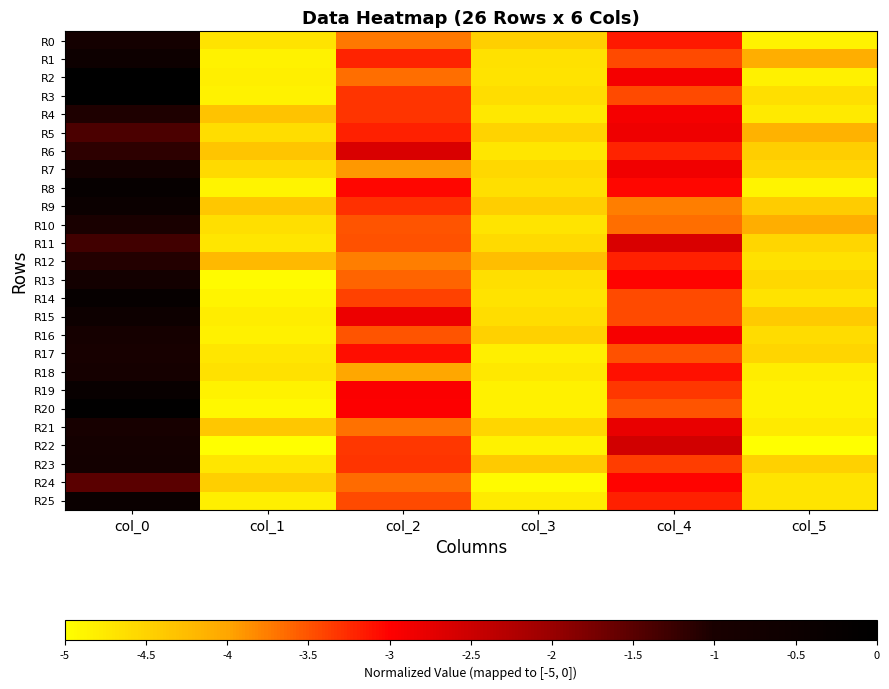

Reading left to right, transcribe all the data shown in this chart.

R0: col_0=-0.8	col_1=-4.7	col_2=-3.7	col_3=-4.5	col_4=-3.2	col_5=-4.8
R1: col_0=-0.5	col_1=-4.8	col_2=-3.2	col_3=-4.7	col_4=-3.5	col_5=-4.1
R2: col_0=0.0	col_1=-4.8	col_2=-3.7	col_3=-4.7	col_4=-2.9	col_5=-4.8
R3: col_0=0.0	col_1=-4.8	col_2=-3.3	col_3=-4.6	col_4=-3.5	col_5=-4.6
R4: col_0=-1.1	col_1=-4.3	col_2=-3.3	col_3=-4.7	col_4=-2.9	col_5=-4.8
R5: col_0=-1.4	col_1=-4.6	col_2=-3.2	col_3=-4.5	col_4=-2.8	col_5=-4.1
R6: col_0=-1.2	col_1=-4.3	col_2=-2.6	col_3=-4.7	col_4=-3.2	col_5=-4.4
R7: col_0=-0.8	col_1=-4.6	col_2=-3.9	col_3=-4.6	col_4=-2.9	col_5=-4.5
R8: col_0=-0.3	col_1=-4.9	col_2=-3.0	col_3=-4.6	col_4=-3.0	col_5=-4.9
R9: col_0=-0.4	col_1=-4.4	col_2=-3.3	col_3=-4.4	col_4=-3.8	col_5=-4.4
R10: col_0=-1.0	col_1=-4.6	col_2=-3.5	col_3=-4.7	col_4=-3.7	col_5=-4.1
R11: col_0=-1.3	col_1=-4.7	col_2=-3.5	col_3=-4.6	col_4=-2.6	col_5=-4.5
R12: col_0=-1.1	col_1=-4.2	col_2=-3.8	col_3=-4.3	col_4=-3.2	col_5=-4.7
R13: col_0=-0.8	col_1=-4.9	col_2=-3.6	col_3=-4.6	col_4=-3.0	col_5=-4.6
R14: col_0=-0.3	col_1=-4.9	col_2=-3.4	col_3=-4.7	col_4=-3.5	col_5=-4.7
R15: col_0=-0.5	col_1=-4.8	col_2=-2.8	col_3=-4.6	col_4=-3.5	col_5=-4.4
R16: col_0=-0.8	col_1=-4.8	col_2=-3.5	col_3=-4.5	col_4=-2.9	col_5=-4.6
R17: col_0=-0.9	col_1=-4.7	col_2=-3.1	col_3=-4.8	col_4=-3.5	col_5=-4.5
R18: col_0=-0.8	col_1=-4.7	col_2=-4.0	col_3=-4.7	col_4=-3.1	col_5=-4.8
R19: col_0=-0.3	col_1=-4.9	col_2=-3.0	col_3=-4.8	col_4=-3.3	col_5=-4.9
R20: col_0=-0.1	col_1=-4.9	col_2=-3.0	col_3=-4.8	col_4=-3.5	col_5=-4.8
R21: col_0=-0.9	col_1=-4.4	col_2=-3.7	col_3=-4.5	col_4=-2.8	col_5=-4.8
R22: col_0=-0.8	col_1=-5.0	col_2=-3.3	col_3=-4.8	col_4=-2.5	col_5=-5.0
R23: col_0=-0.8	col_1=-4.7	col_2=-3.3	col_3=-4.4	col_4=-3.4	col_5=-4.5
R24: col_0=-1.5	col_1=-4.5	col_2=-3.6	col_3=-4.9	col_4=-3.0	col_5=-4.7
R25: col_0=-0.4	col_1=-4.8	col_2=-3.4	col_3=-4.8	col_4=-3.2	col_5=-4.7